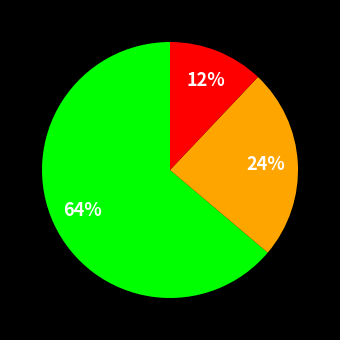

Count the number of slices in the pie.

3